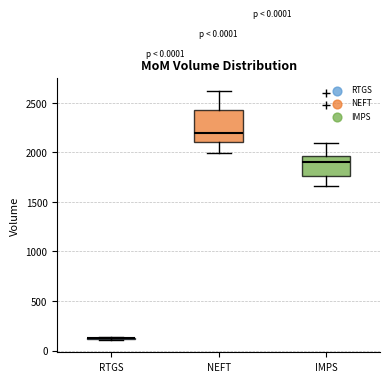

Reading left to right, transcribe this box plot: for each box, give where its median line is, the range the box spans, and where its two whiskers end, as read against the y-axis. The values are not printed on the chart, so give them approximately, as read against the axis.

RTGS: box collapsed to a line at 100, whiskers 100 to 150
NEFT: median 2200, box 2100 to 2400, whiskers 2000 to 2600
IMPS: median 1900, box 1750 to 1950, whiskers 1650 to 2100